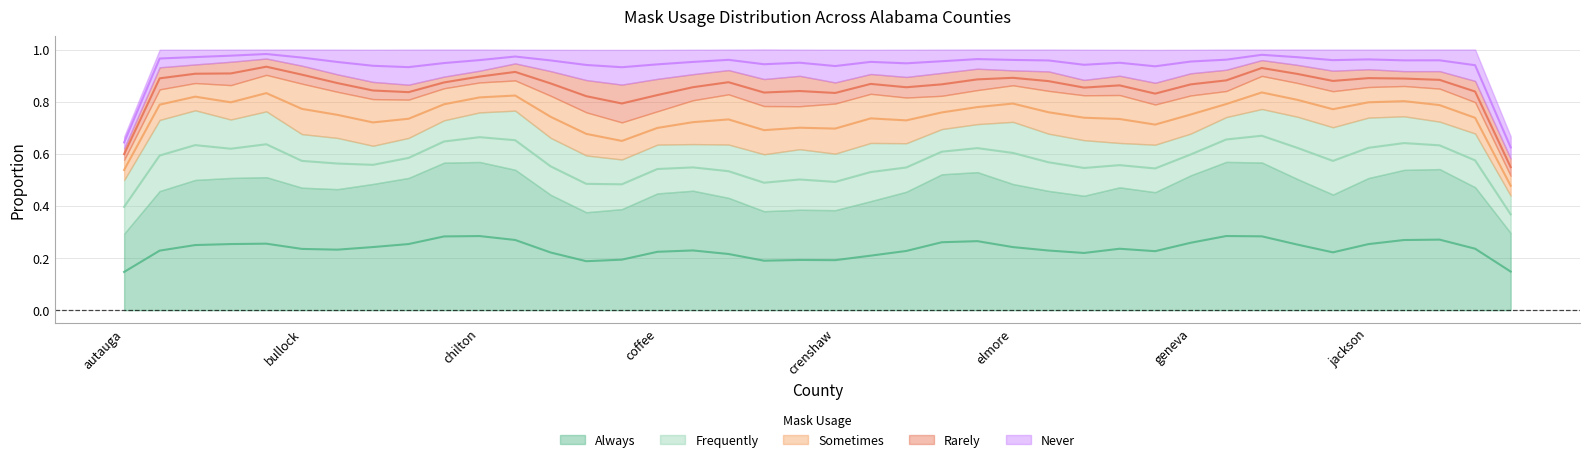

True or false: masks_always and masks_rarely cross at least once.

False